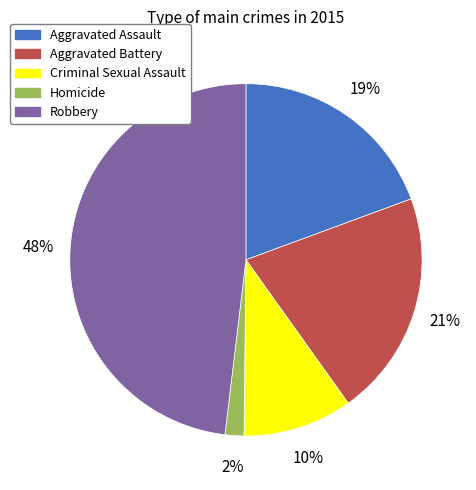

The Aggravated Assault slice represents 19% of the pie. True or false?

True